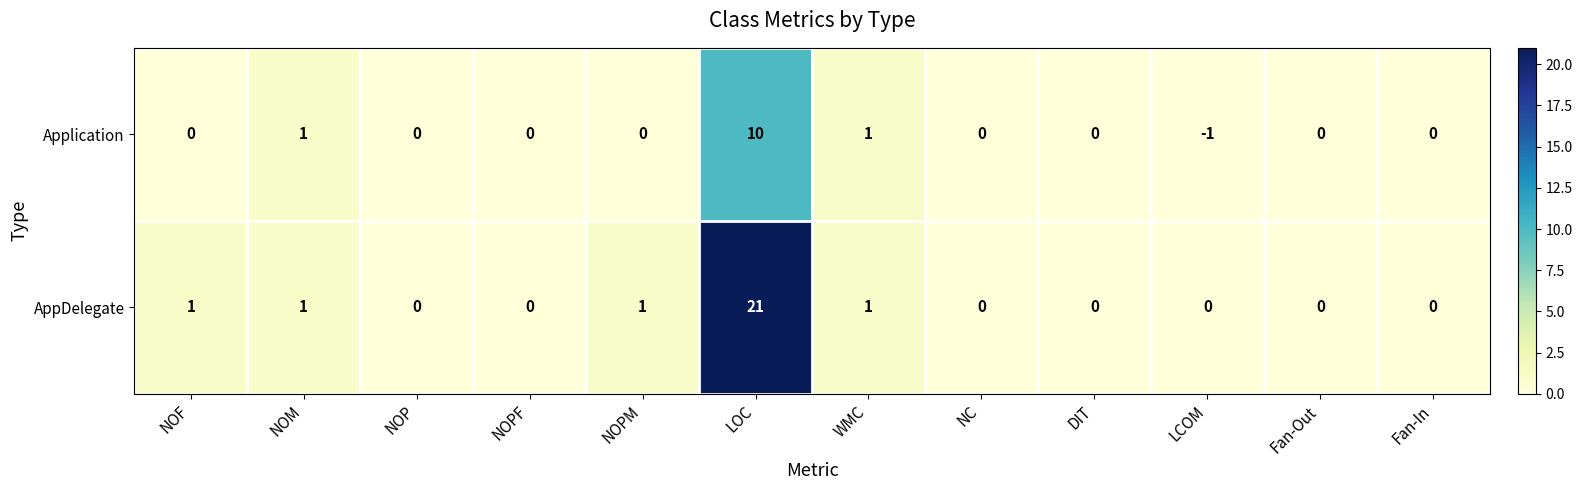

How many data points in Application are less than 0?

1